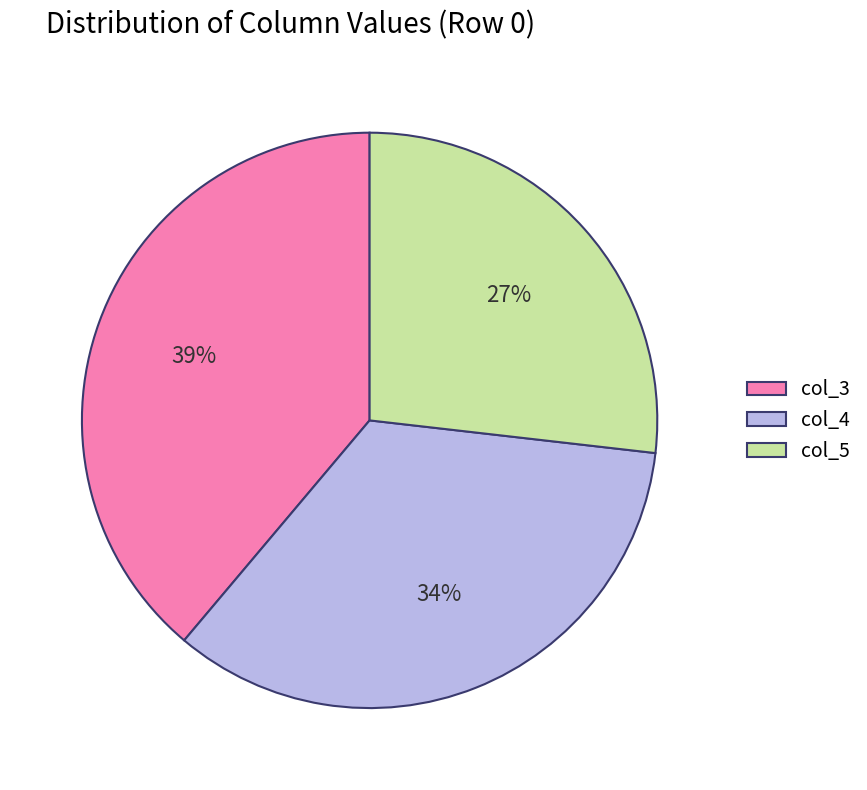

To the nearest percent, what is the average slice percentage?

33%